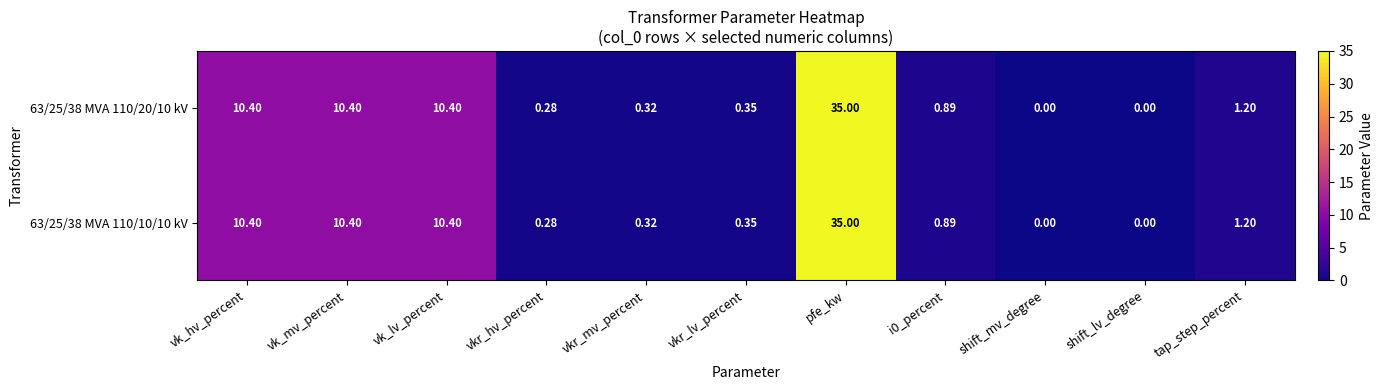

Which category has the highest value across all series?

pfe_kw